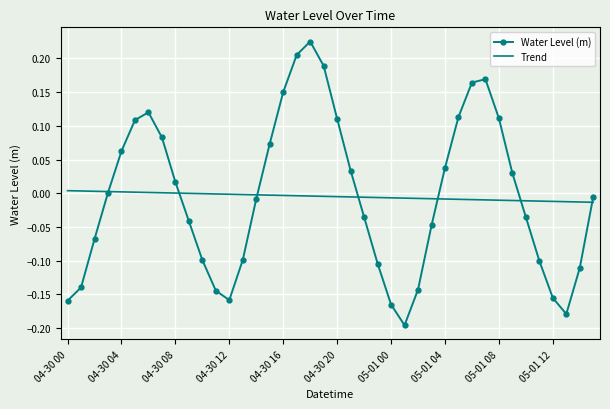

What are all the series names shown in the legend?

Water Level (m), Trend